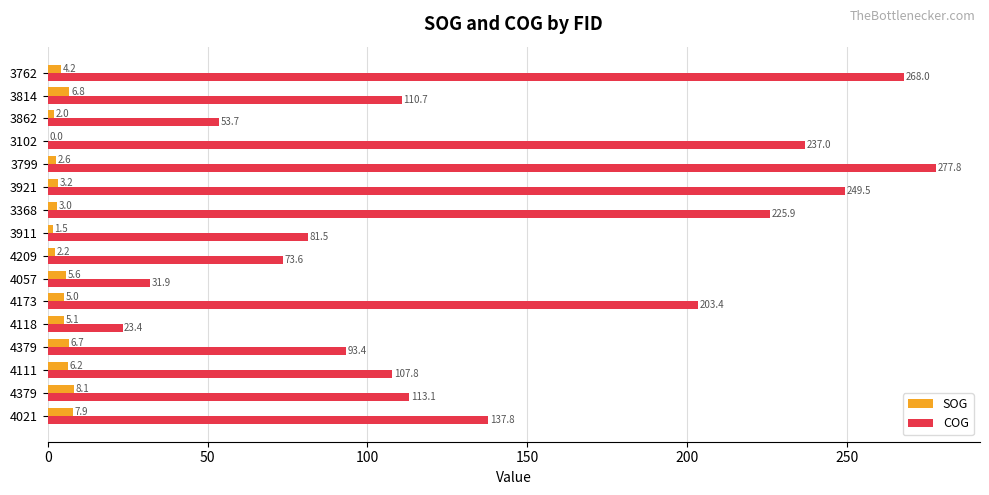

Count the number of data series in this chart.

2